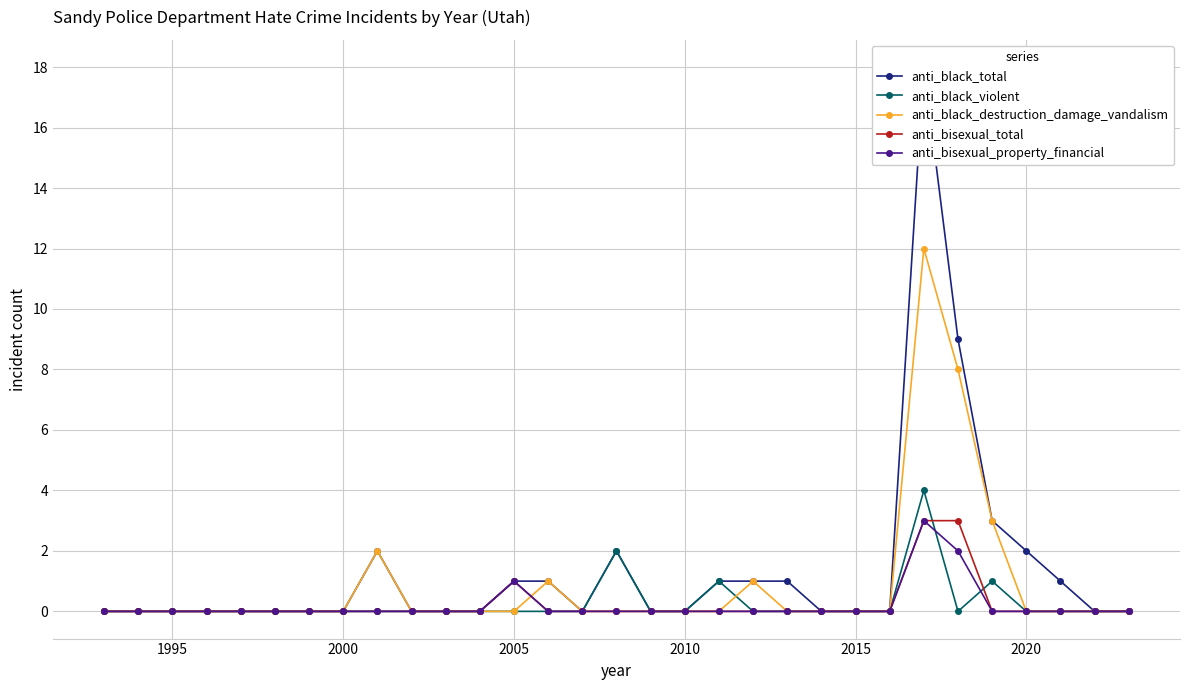

What is the difference between the maximum and minimum values in the anti_black_destruction_damage_vandalism series?

12